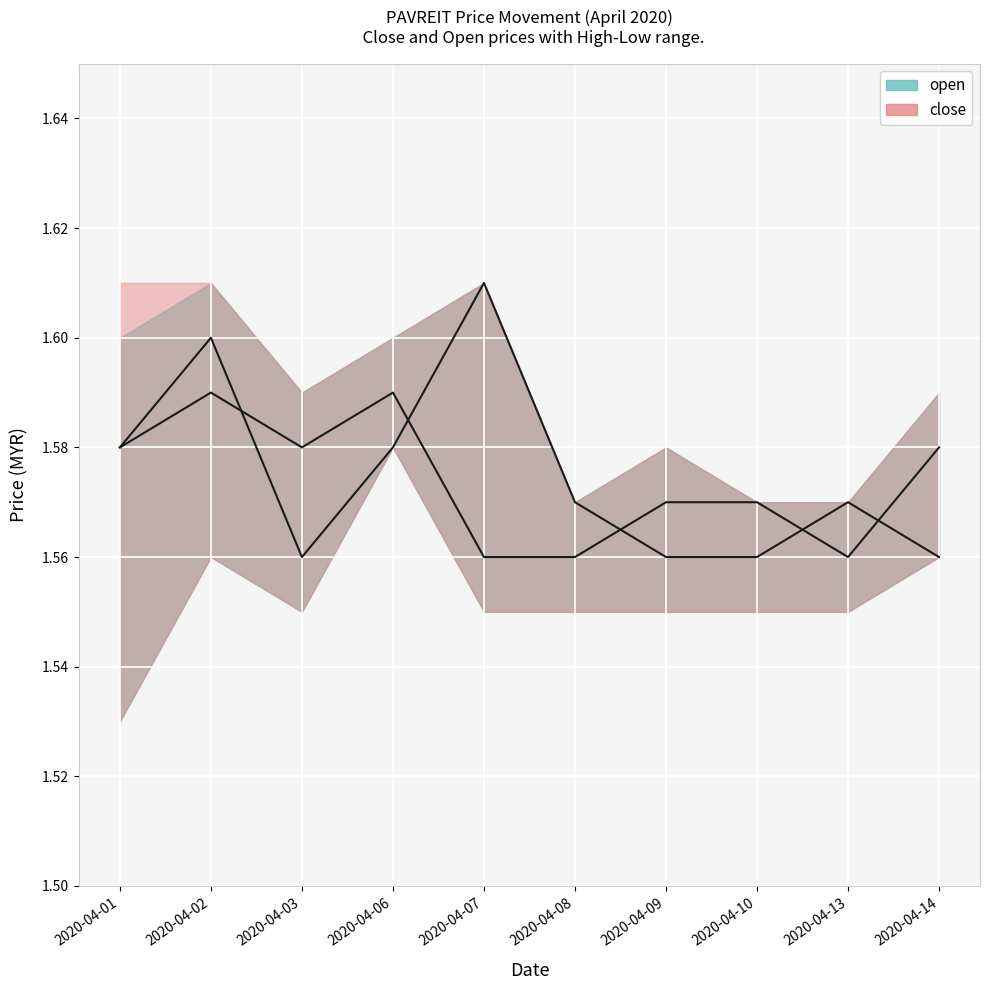

How many close values are between 1 and 2?

10